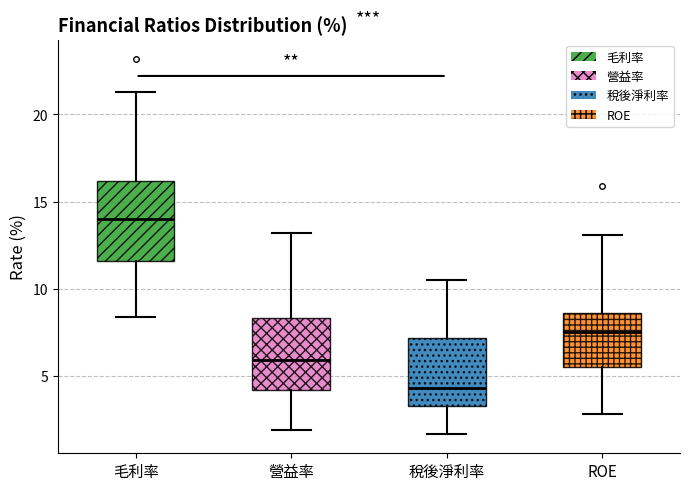

Reading left to right, read every box against the y-axis: the position of its median line, the range the box covers, and the ends of its whiskers. The values are not printed on the chart, so give them approximately, as read against the axis.

毛利率: median 14.0, box 11.5 to 16.0, whiskers 8.5 to 21.5
營益率: median 6.0, box 4.0 to 8.5, whiskers 2.0 to 13.0
稅後淨利率: median 4.5, box 3.5 to 7.0, whiskers 1.5 to 10.5
ROE: median 7.5, box 5.5 to 8.5, whiskers 3.0 to 13.0